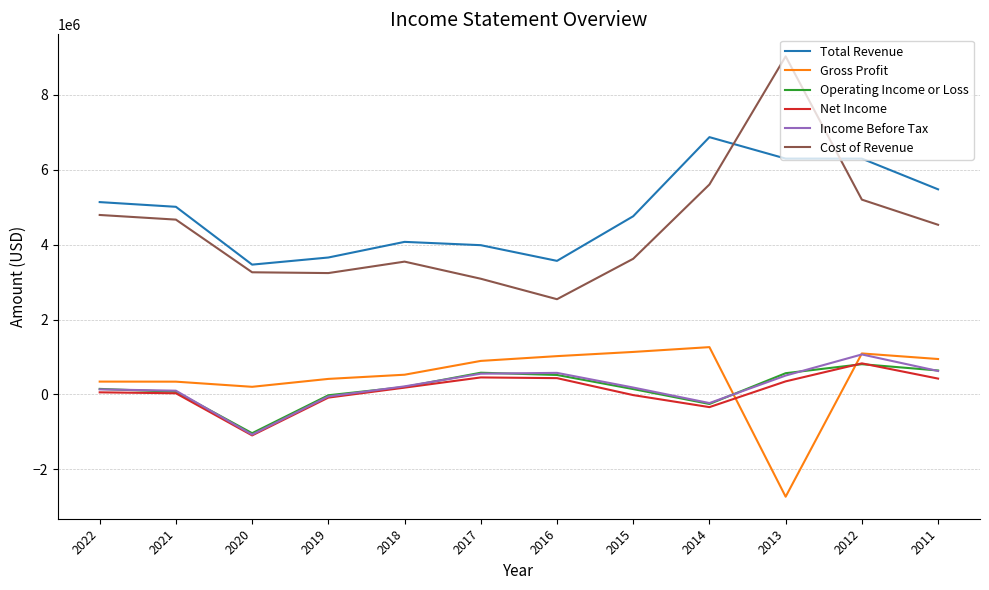

What is the difference between the highest and lowest values at 2019?

3740200